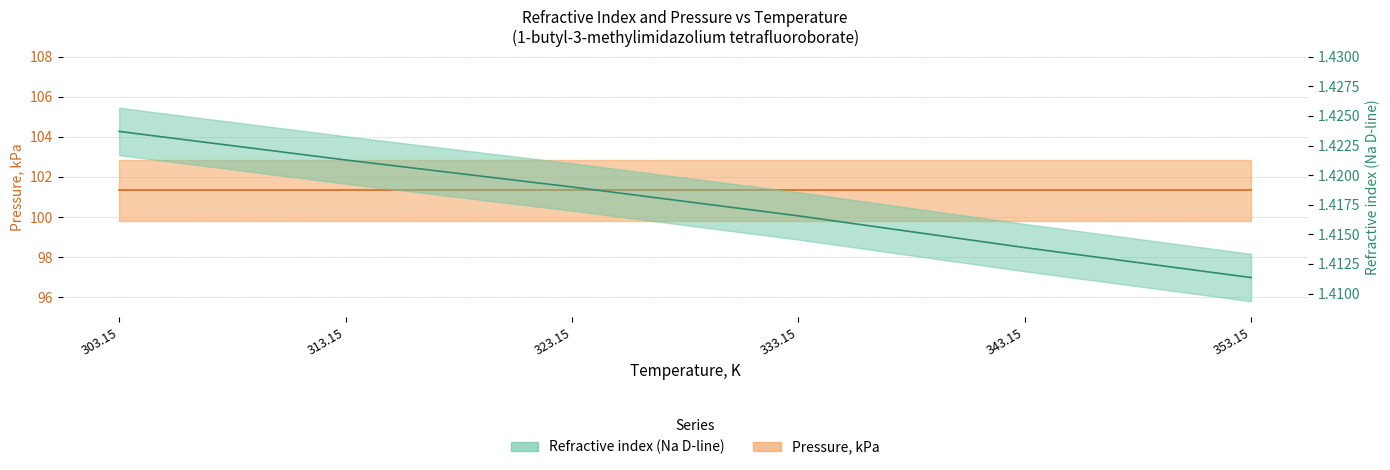

How many categories are shown in the chart?

6